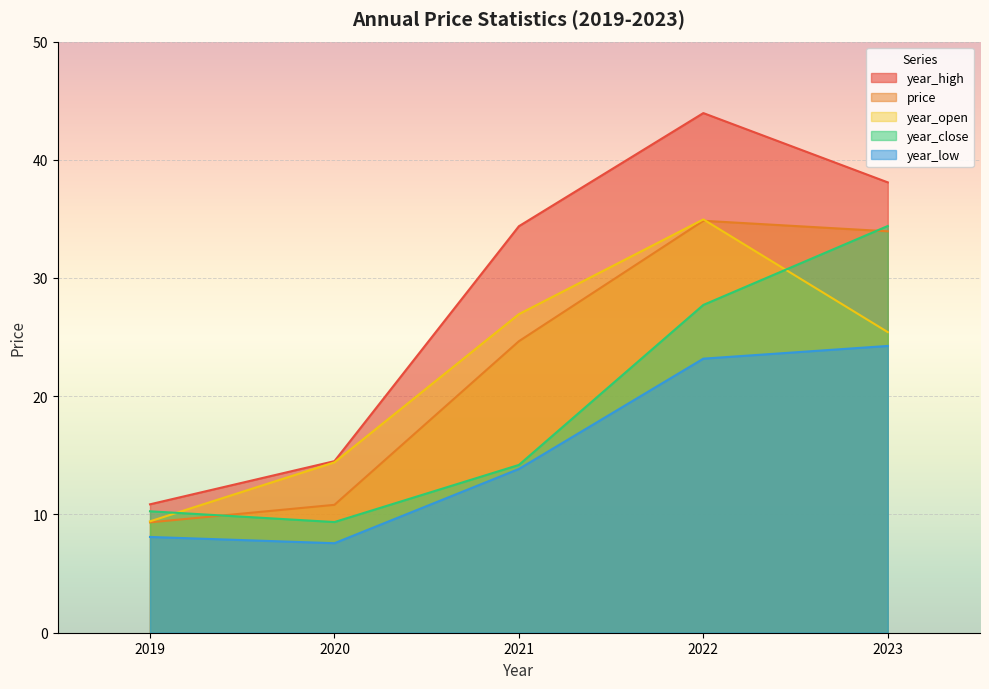

At how many categories does at least one series exceed 32?

3